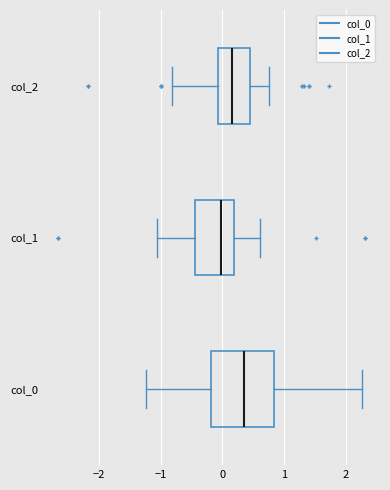

Reading bottom to top, transcribe this box plot: for each box, give where its median line is, the range the box spans, and where its two whiskers end, as read against the x-axis. The values are not printed on the chart, so give them approximately, as read against the axis.

col_0: median 0.3, box -0.2 to 0.8, whiskers -1.2 to 2.2
col_1: median 0.0, box -0.4 to 0.2, whiskers -1.1 to 0.6
col_2: median 0.2, box -0.1 to 0.4, whiskers -0.8 to 0.8